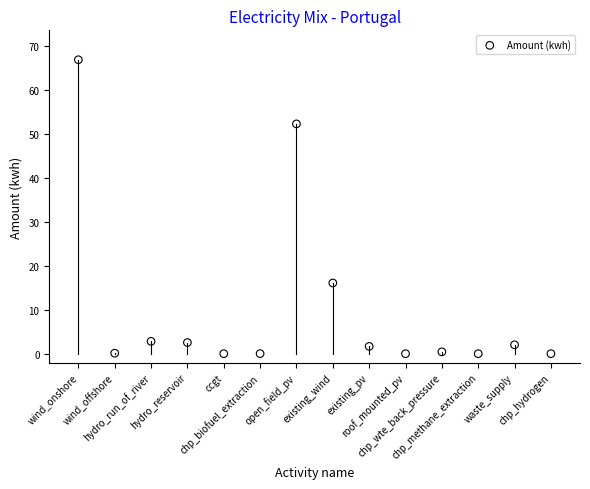

What Y value in the scatter plot is closest to 33?

16.1